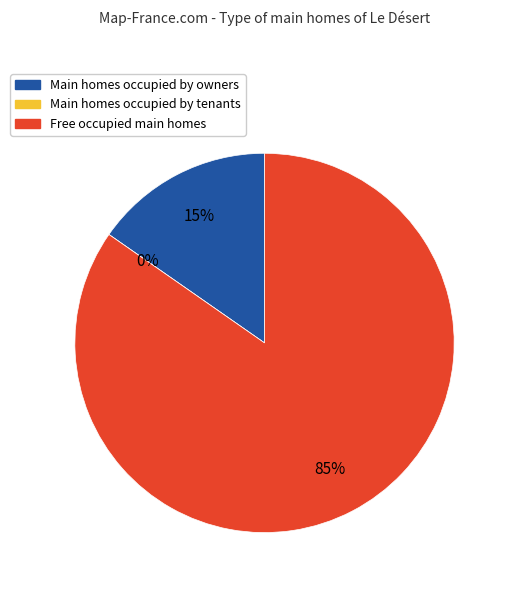

How many segments does this pie chart have?

3